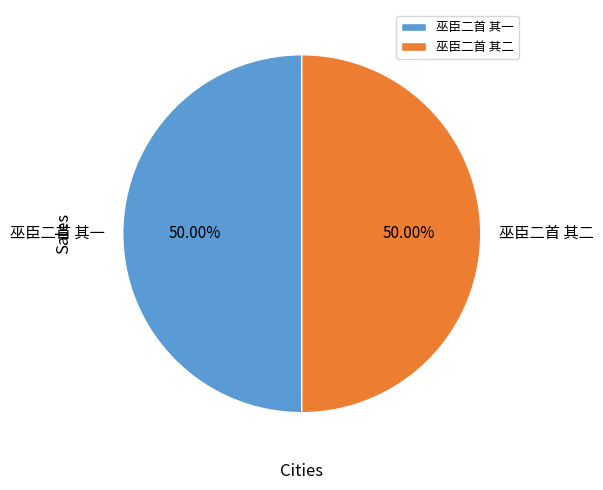

To the nearest percent, what percentage of the pie is 巫臣二首 其一?

50%